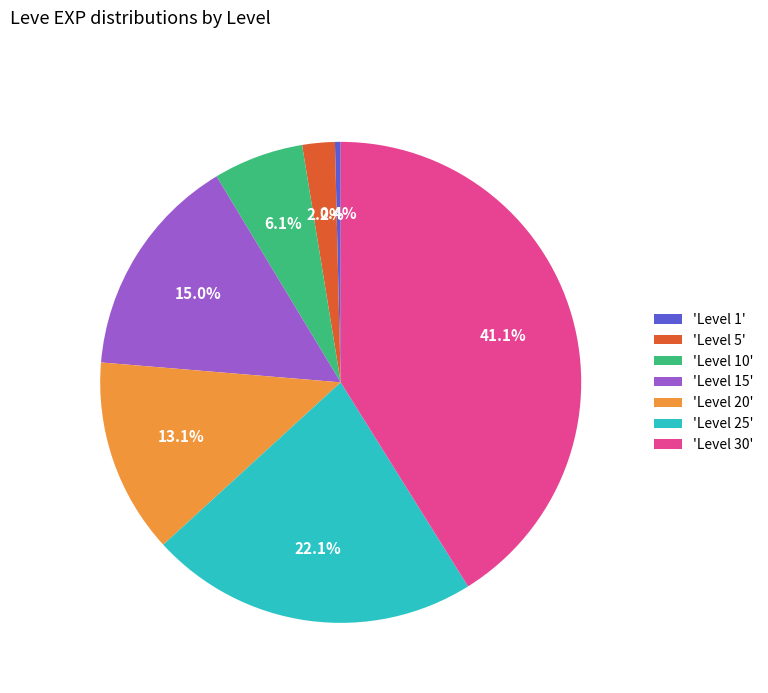

Is the sum of 'Level 15' and 'Level 1' greater than half?

No